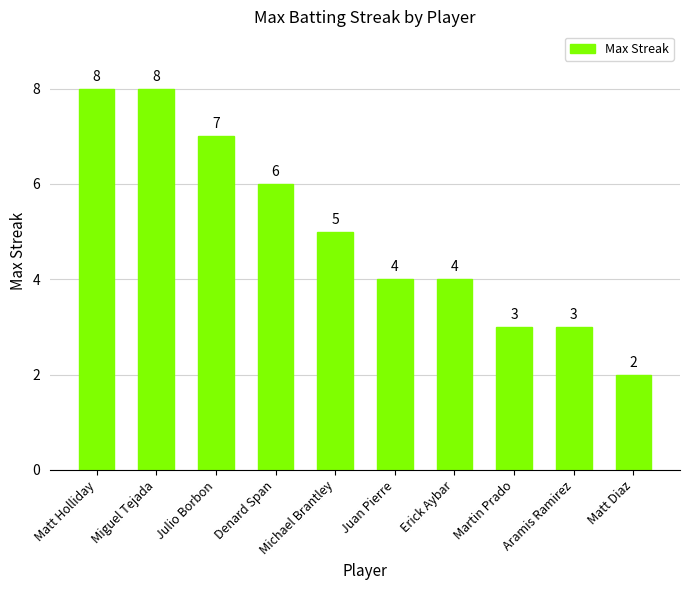

What is the sum of the values at Julio Borbon and Michael Brantley?

12